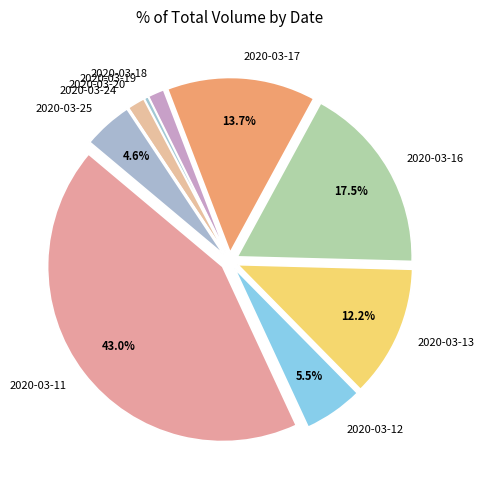

Which slice is the largest?

2020-03-11